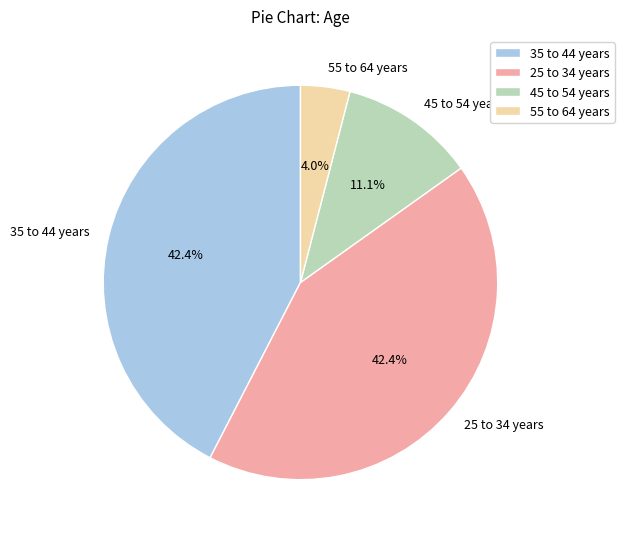

Count the number of slices in the pie.

4